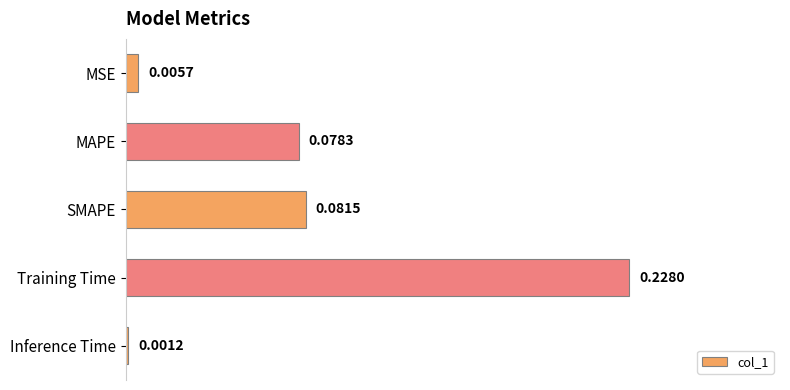

At which category does the chart reach its peak across all series?

Training Time